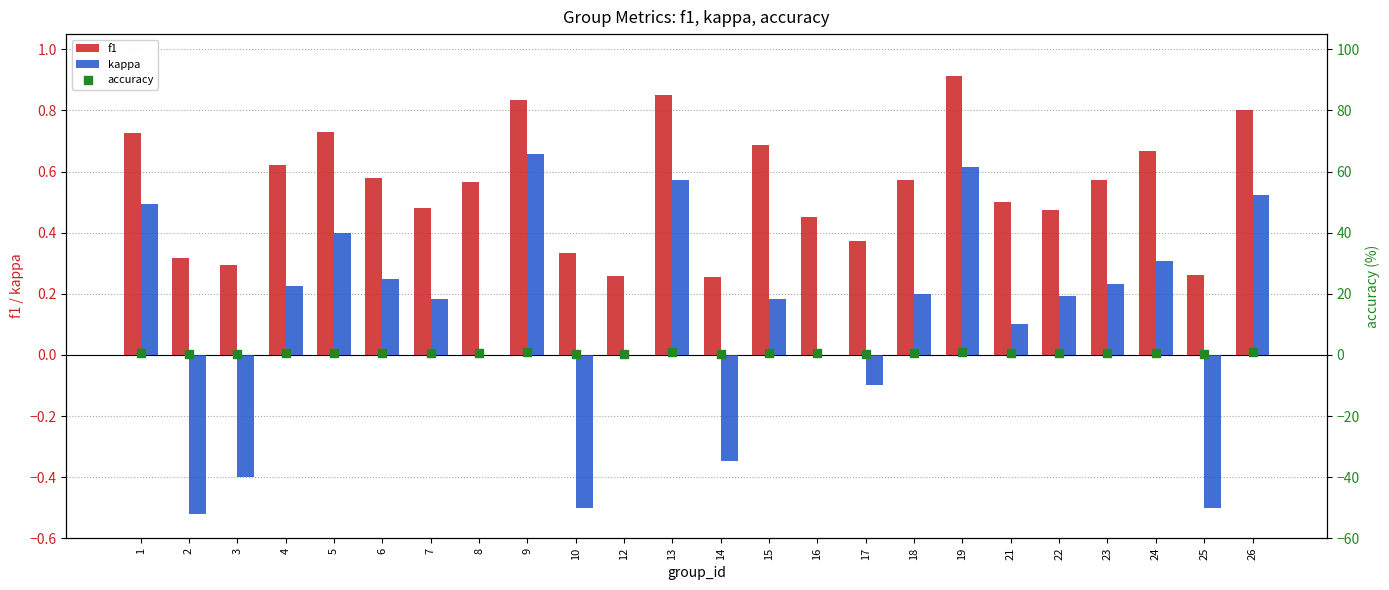

At how many categories does at least one series exceed 0?

24